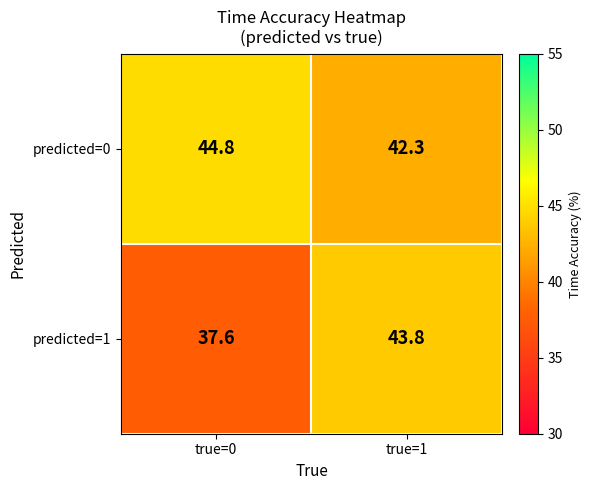

What is the sum of all predicted=1 values?

81.4